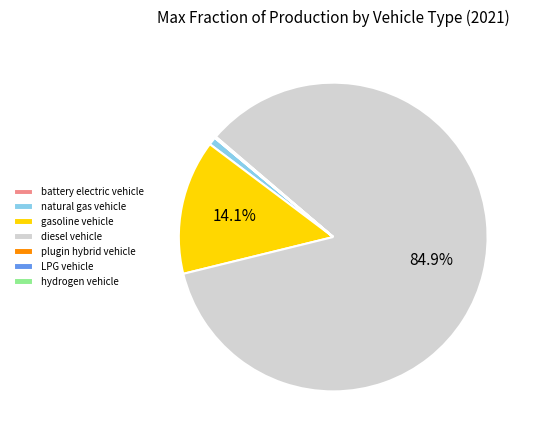

The diesel vehicle slice represents 79% of the pie. True or false?

False